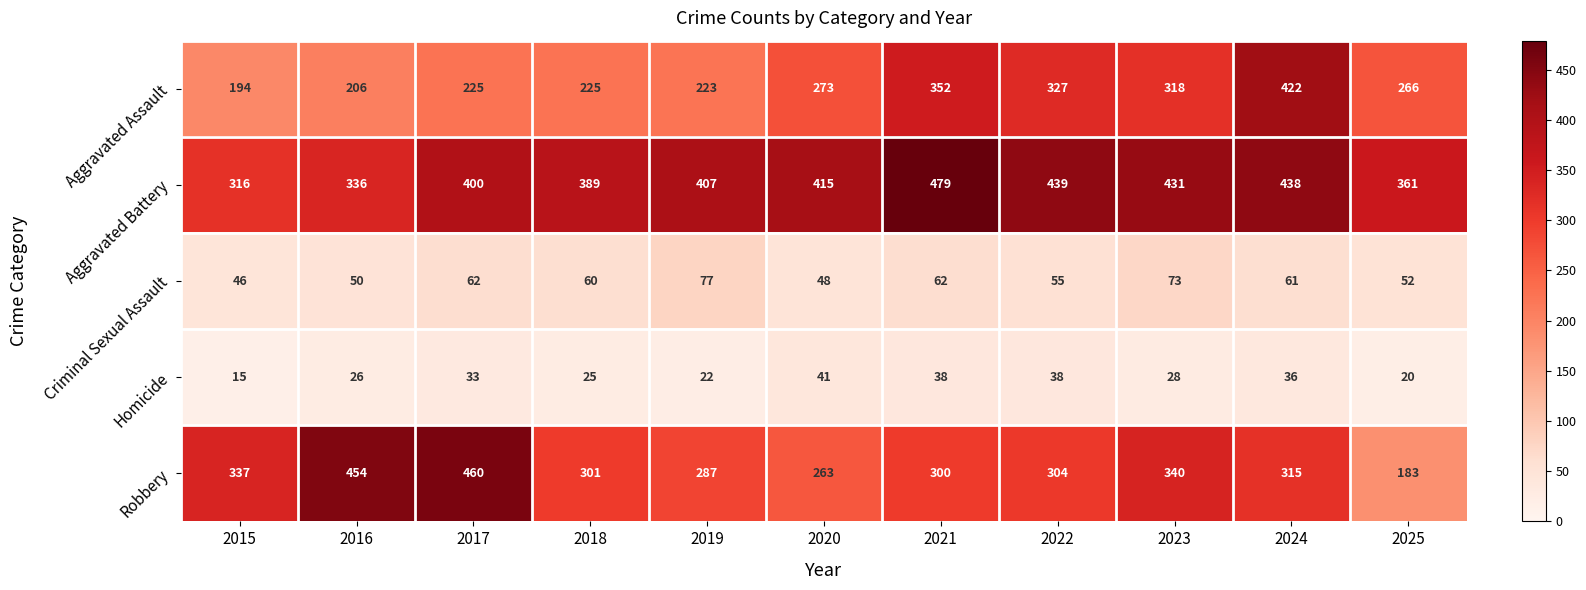

At how many categories does at least one series exceed 50?

11